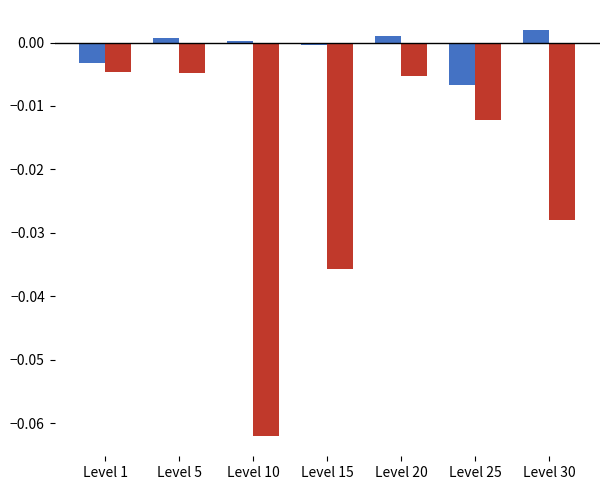

Which label corresponds to the largest value in the chart?

Level 30